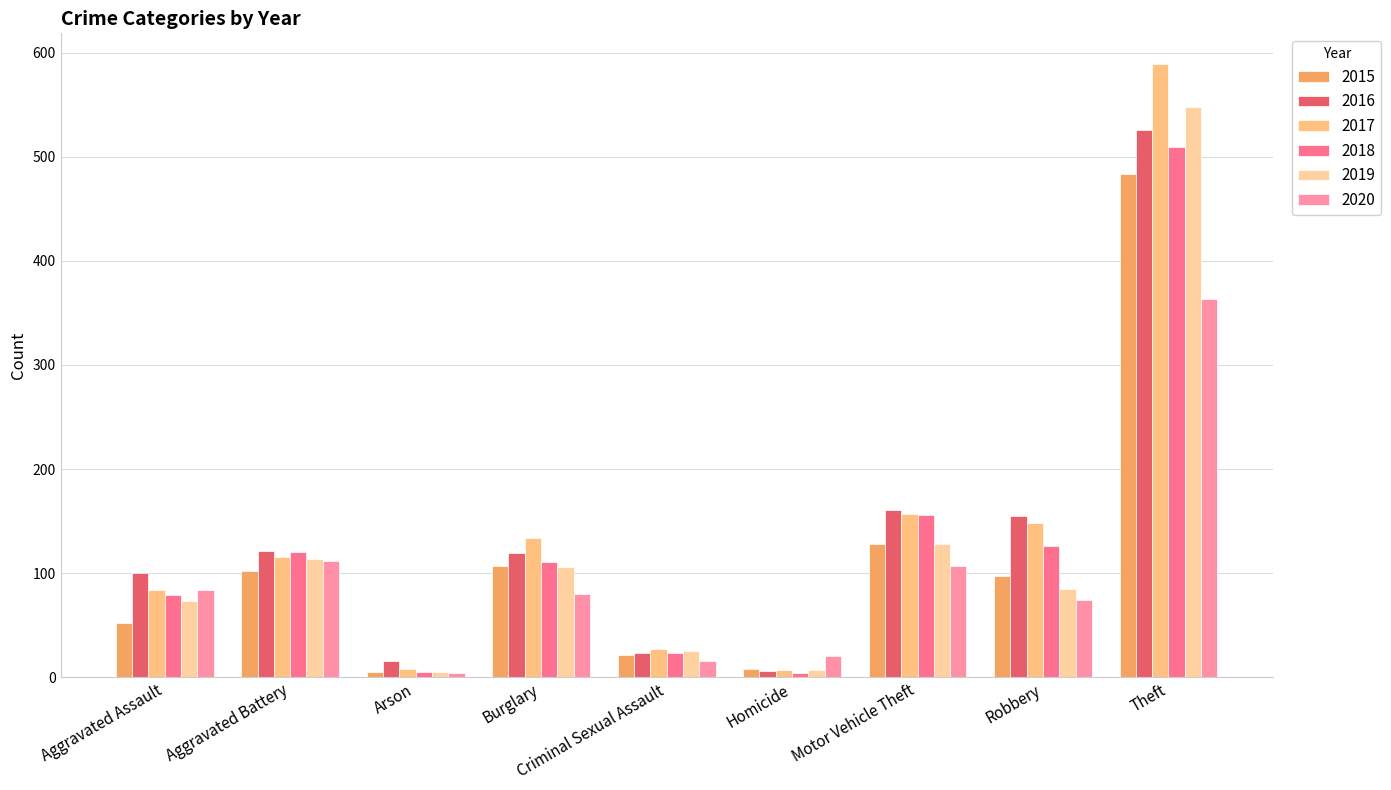

At which label does 2016 reach its minimum?

Homicide